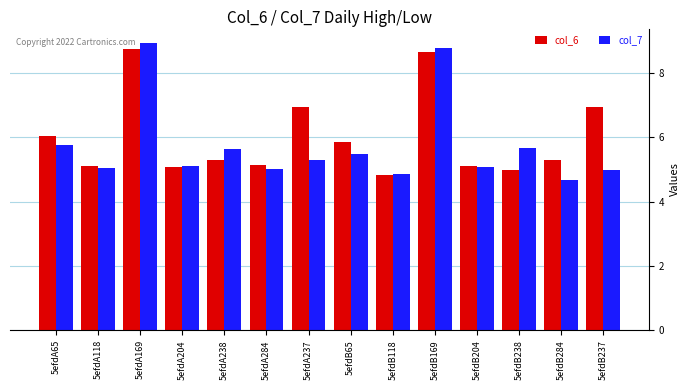

How many data points does each series have?

14